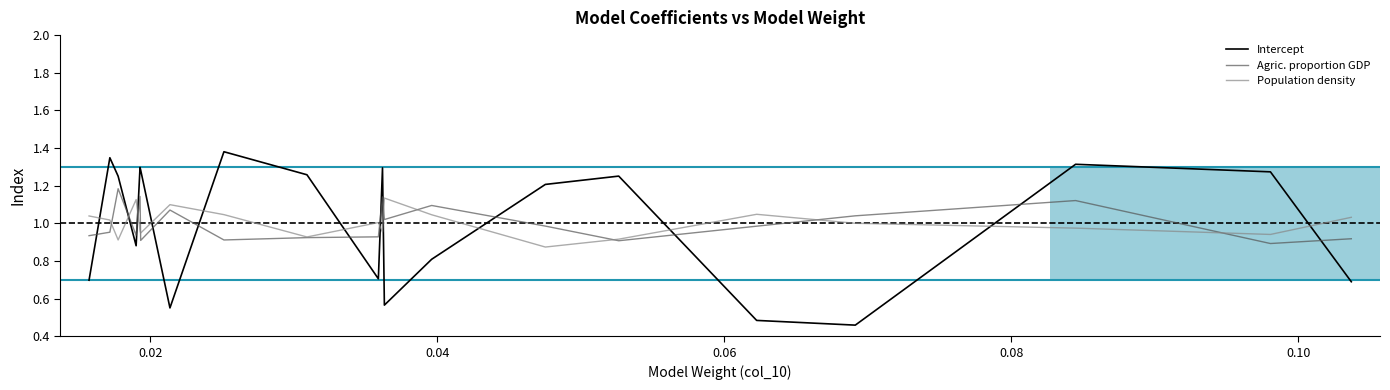

Which series has the largest range (max minus min)?

Intercept